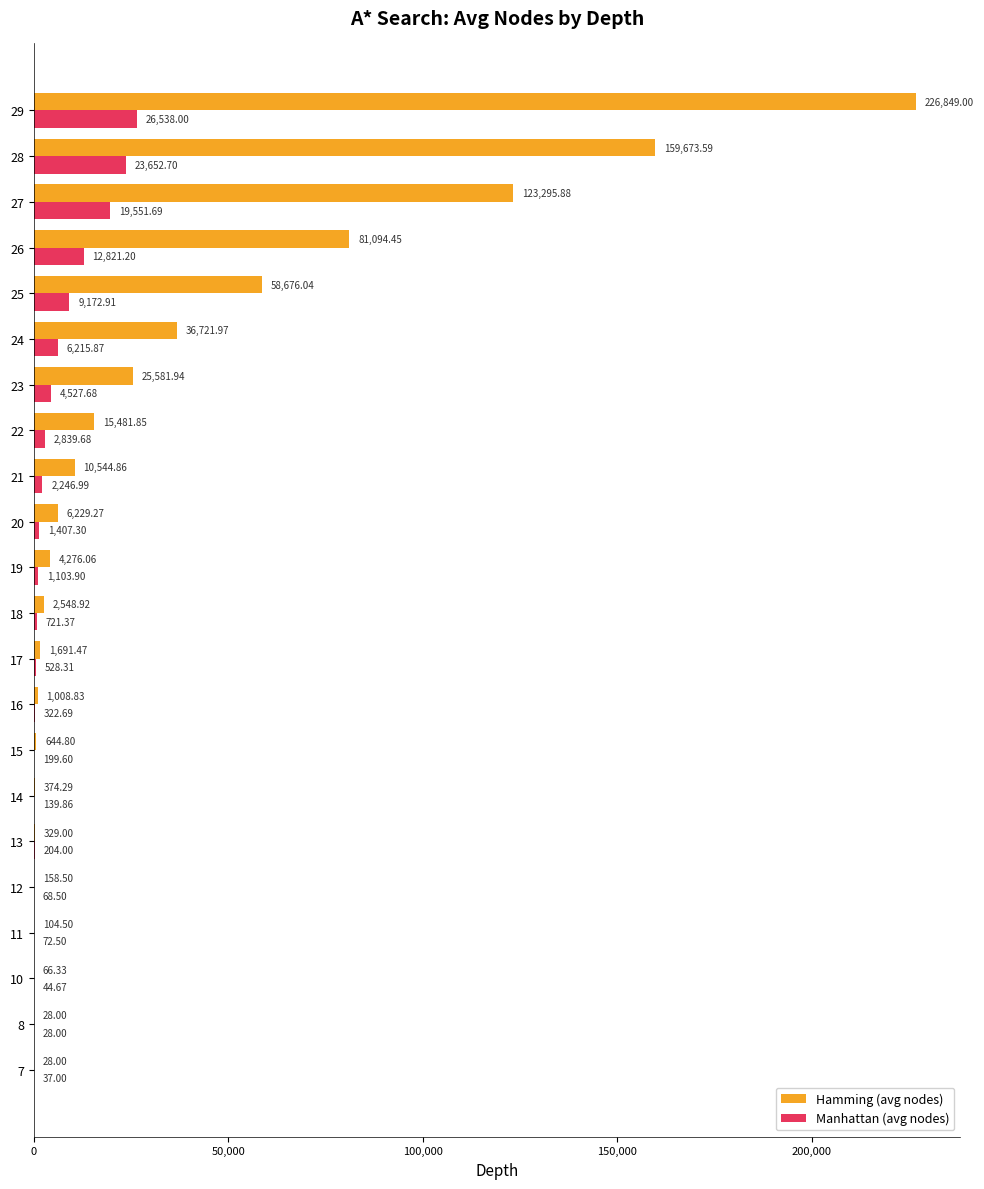

Count the number of data series in this chart.

2